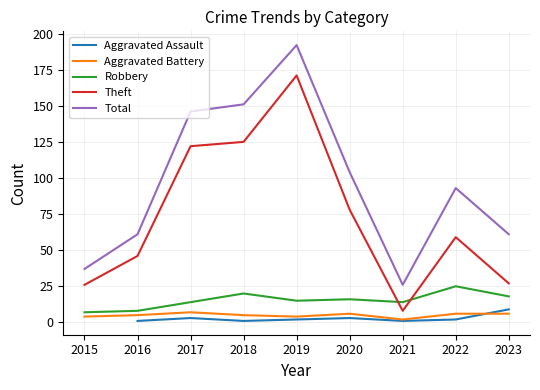

True or false: Theft and Aggravated Battery intersect in this chart.

False